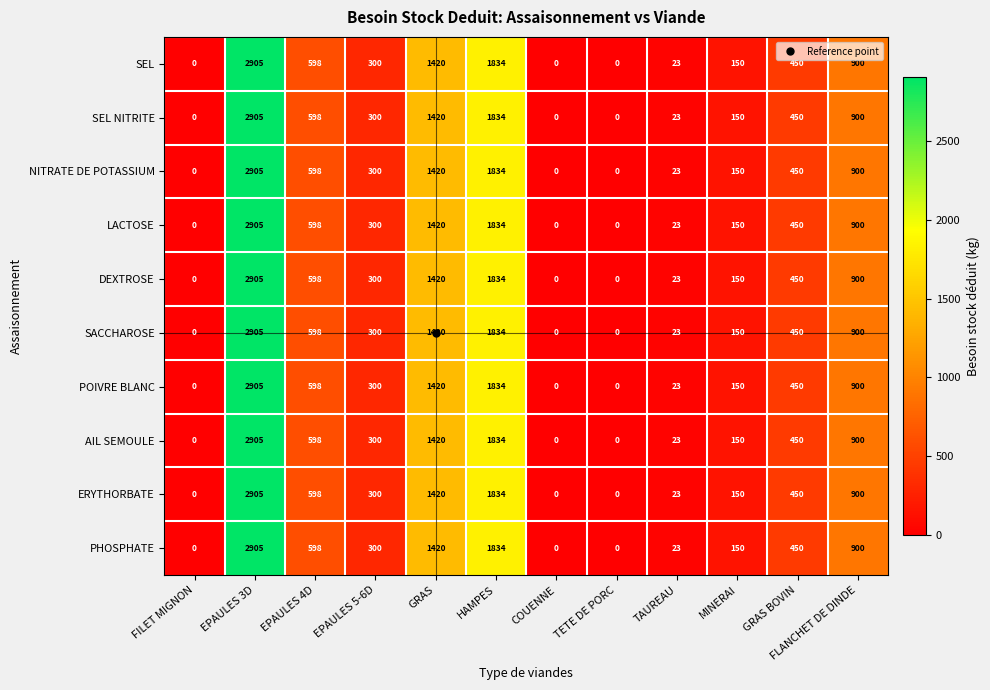

How many positive values does the AIL SEMOULE series have?

9